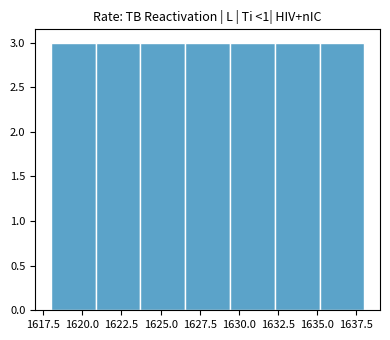

Reading left to right, list every bar in this chart as the range it spans on the x-axis followed by its height. Neither the bar edges nor the heights are printed on the chart, so give them approximately, as read against the axes.

1618.0 to 1621.0: 3
1621.0 to 1623.5: 3
1623.5 to 1626.5: 3
1626.5 to 1629.5: 3
1629.5 to 1632.5: 3
1632.5 to 1635.0: 3
1635.0 to 1638.0: 3